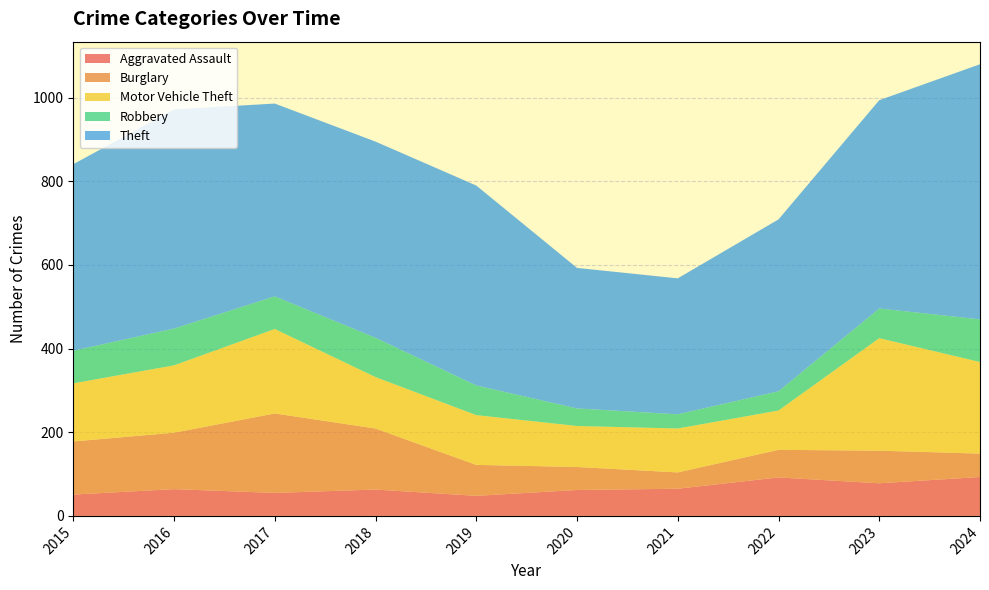

Reading left to right, what are all the values shown in this chart?

Aggravated Assault: 51	64	55	63	48	62	65	92	78	93
Burglary: 127	135	190	146	74	55	39	66	78	56
Motor Vehicle Theft: 139	161	202	123	119	98	105	94	269	219
Robbery: 78	88	78	94	71	42	34	46	71	102
Theft: 446	524	461	469	478	336	325	411	498	610